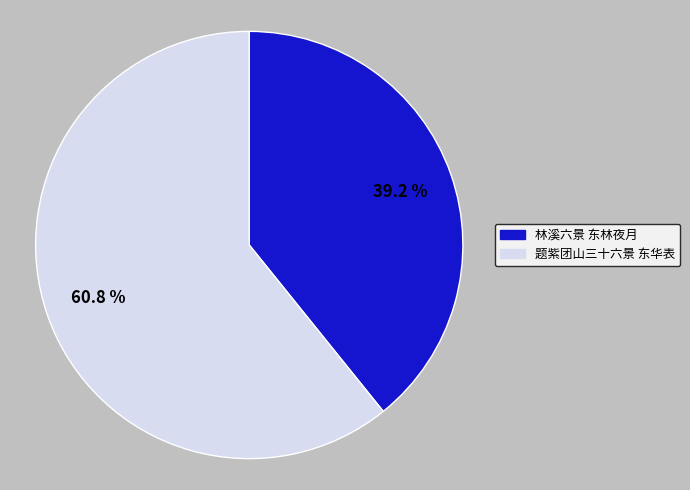

True or false: 林溪六景 东林夜月 accounts for 39% of the total.

True